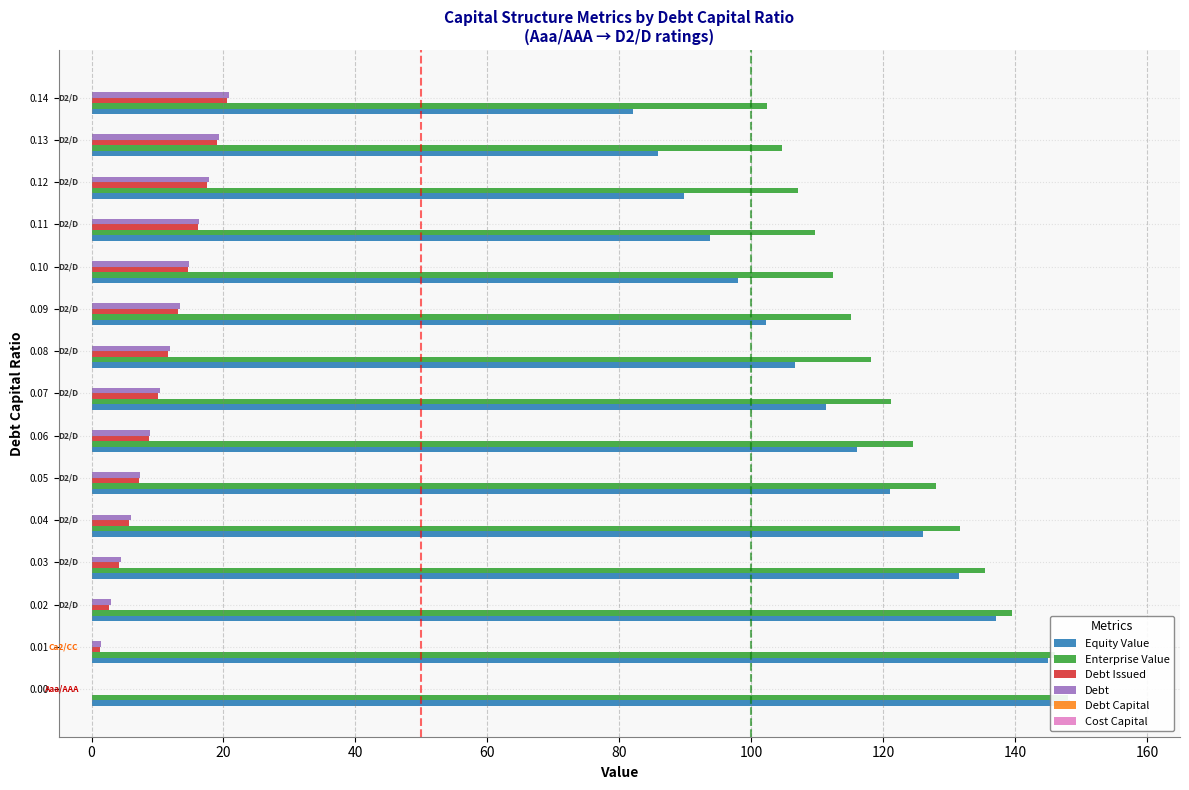

How many bars are there in total?

90